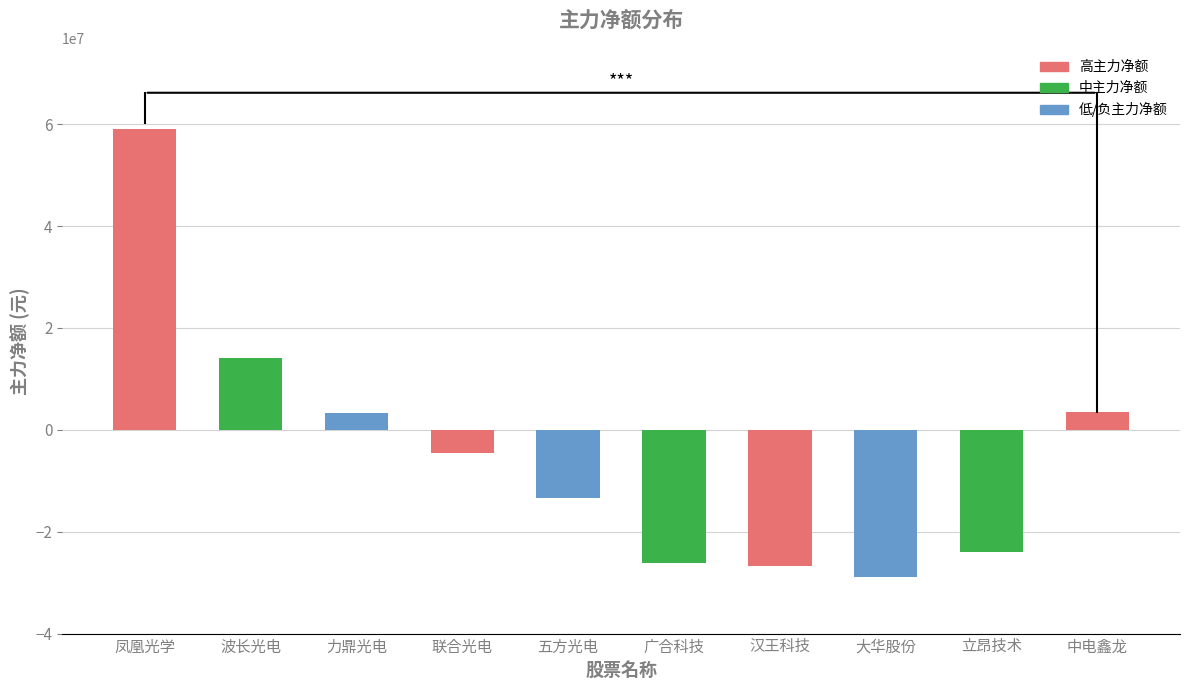

How many positive values are there?

4